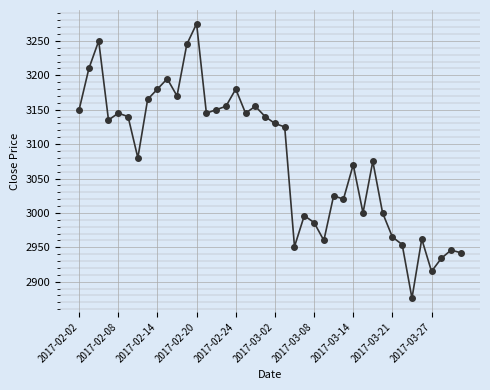

What is the value of the 15th point from the left?

3150